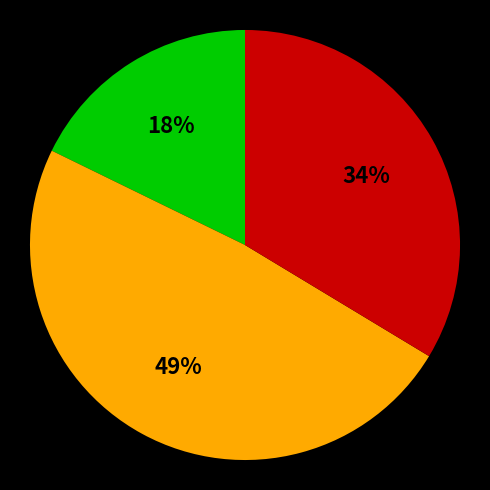

To the nearest percent, what is the difference between the largest and smallest slice percentages?

31%